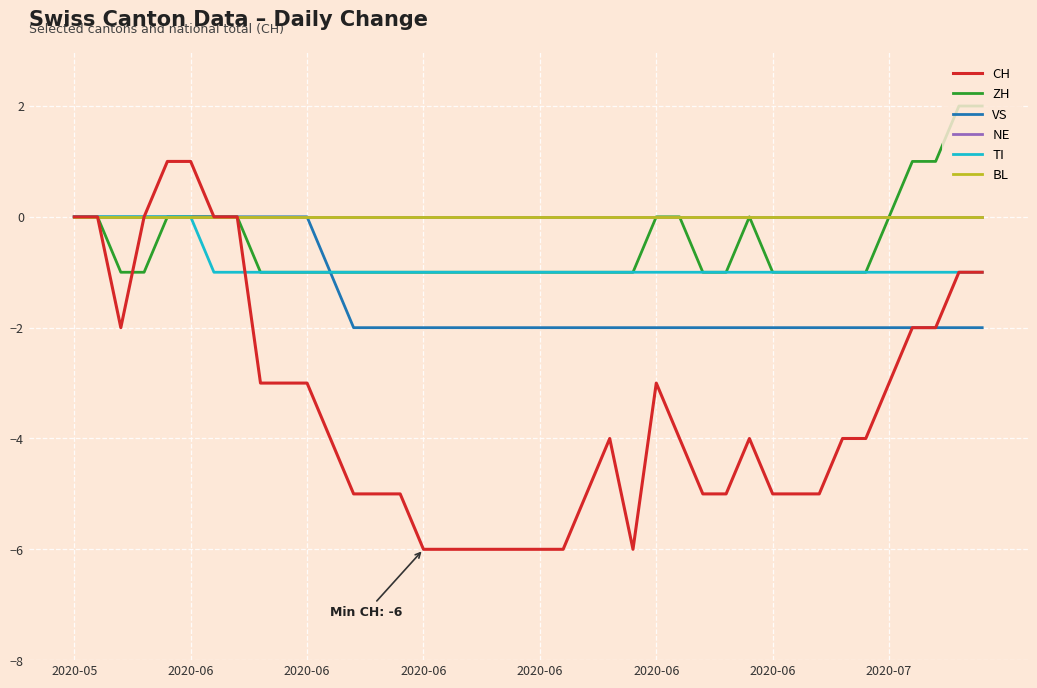

What is the difference between the second highest and second lowest values in the ZH series?

3